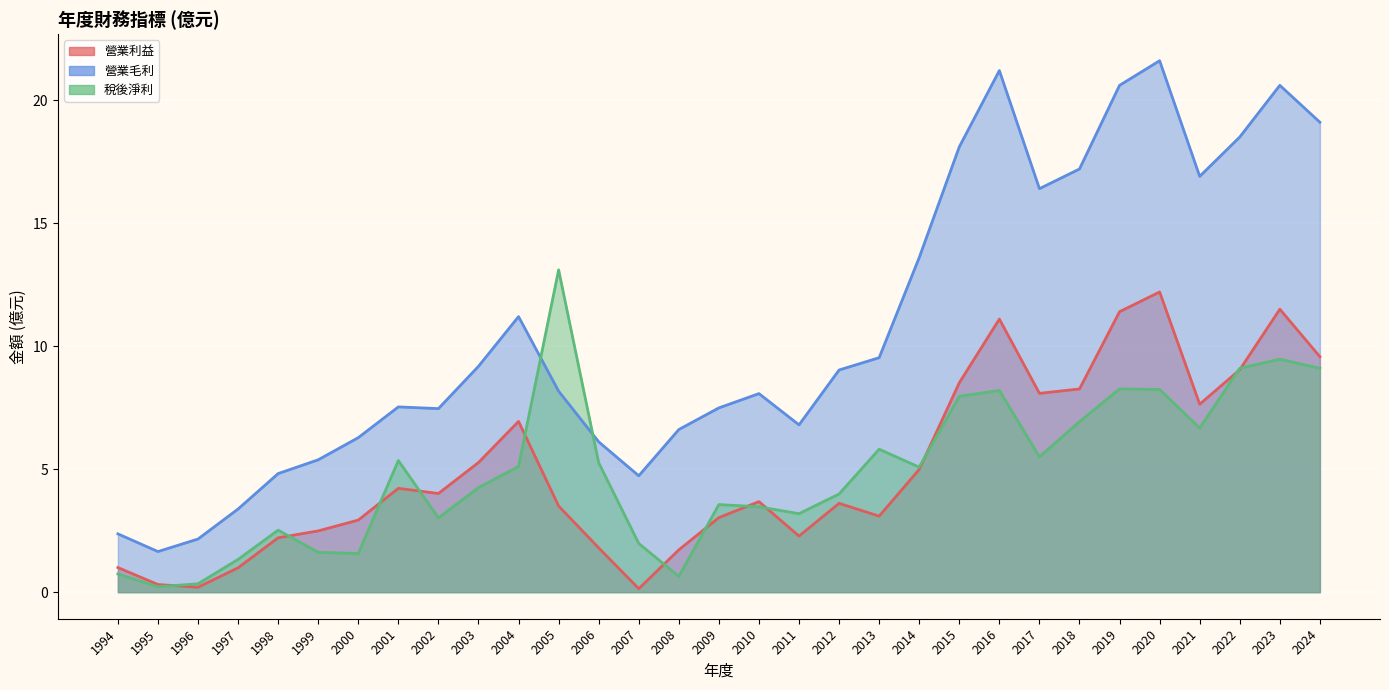

Between which two adjacent categories do 稅後淨利 and 營業利益 first intersect?

1995 and 1996